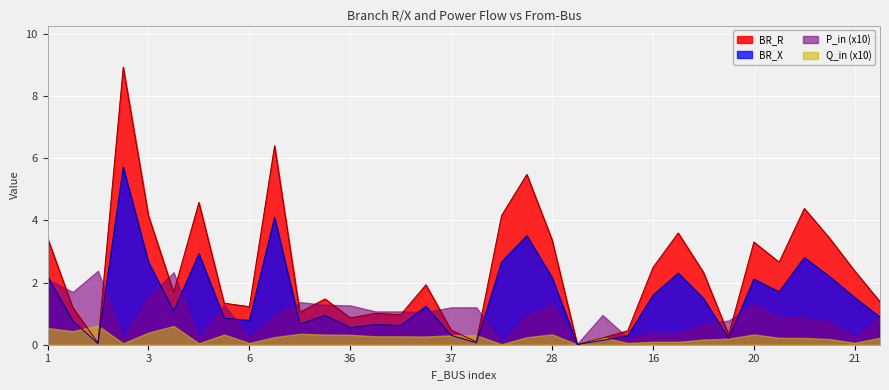

What is the sum of all BR_X values?

51.7